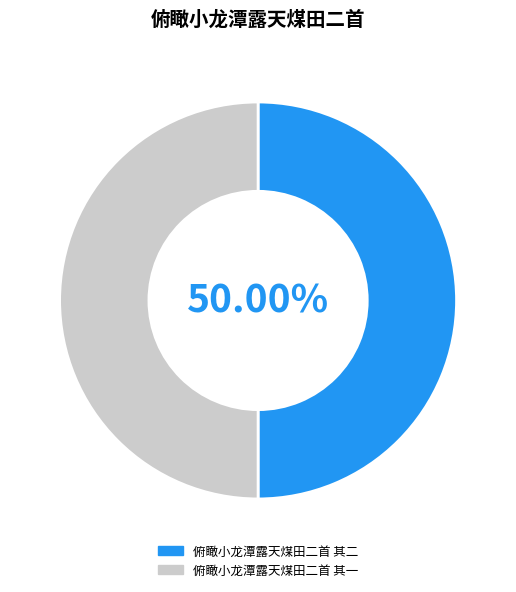

Is the sum of 俯瞰小龙潭露天煤田二首 其二 and 俯瞰小龙潭露天煤田二首 其一 greater than half?

Yes